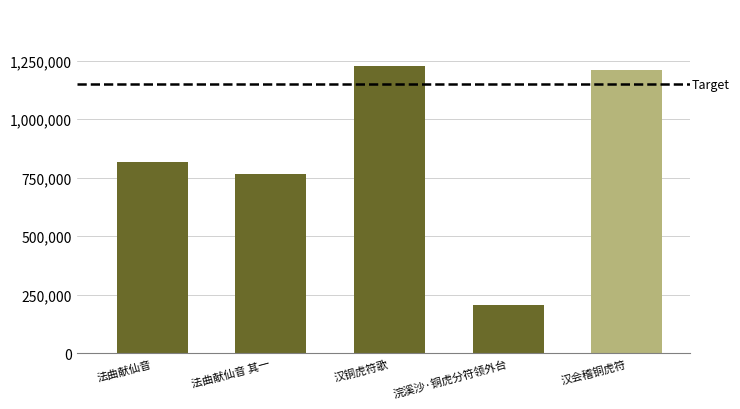

What is the average value?

844944